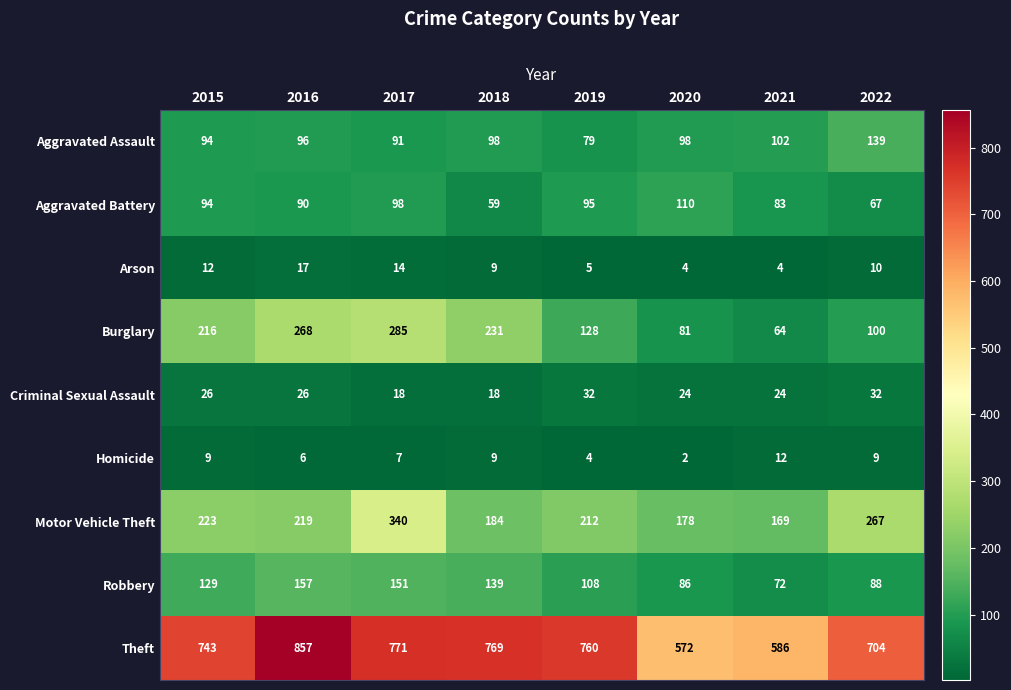

At which label is Motor Vehicle Theft closest to 254?

2022